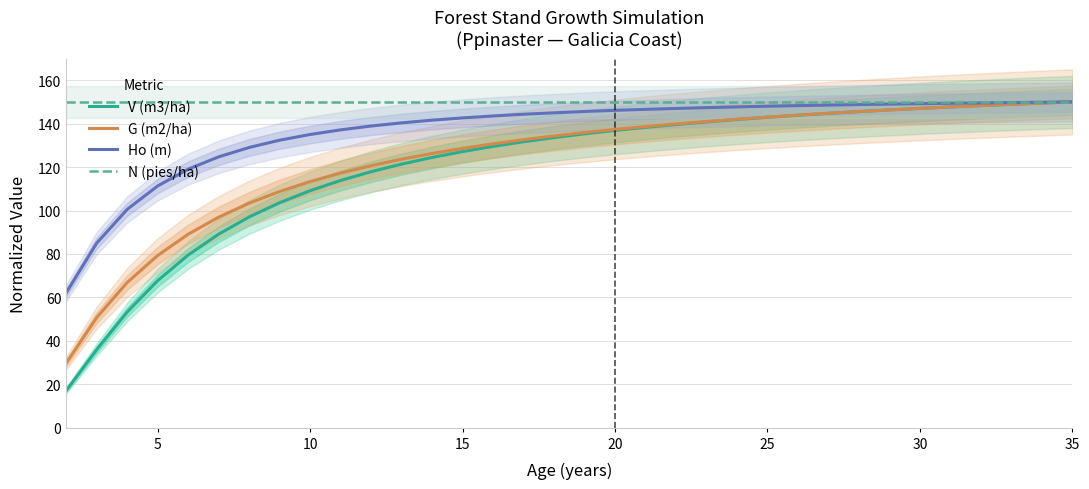

How many series are shown in this chart?

4